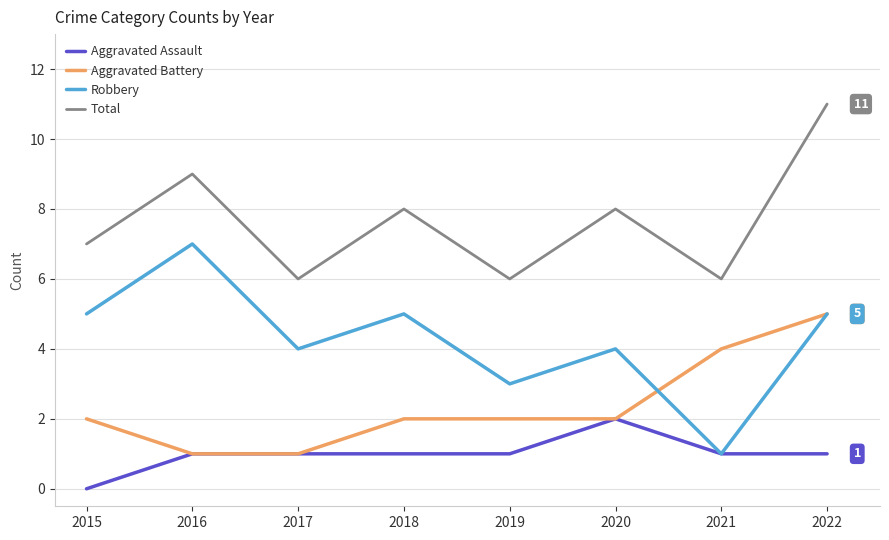

List the series in order of their overall mean, highest first.

Total, Robbery, Aggravated Battery, Aggravated Assault